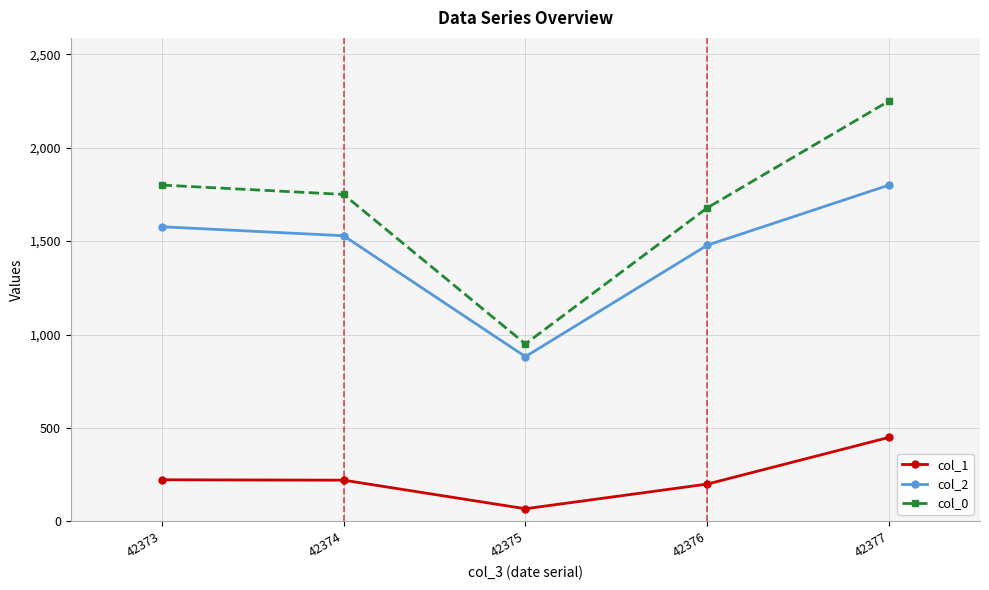

Which series has the largest total across all categories?

col_0